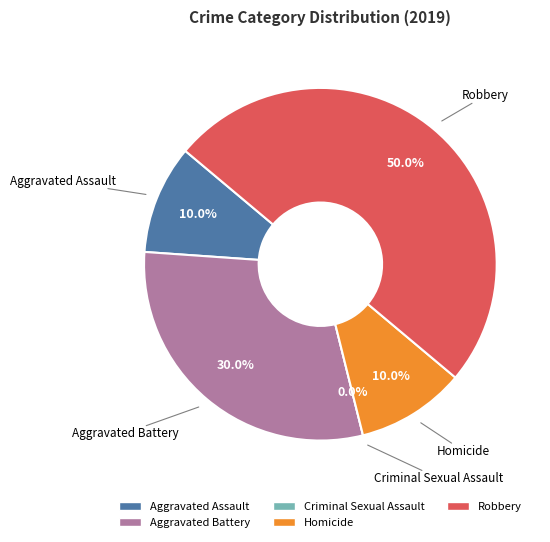

Is there a majority slice in this chart?

No